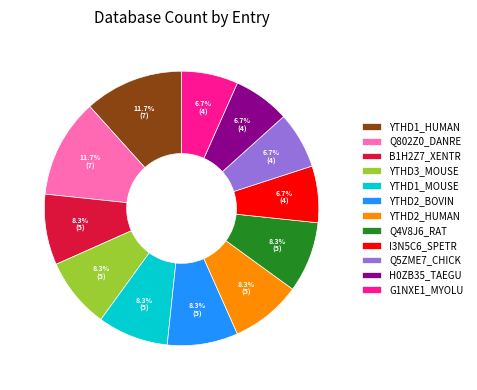

Is it true that YTHD2_BOVIN is 1% of the pie?

False